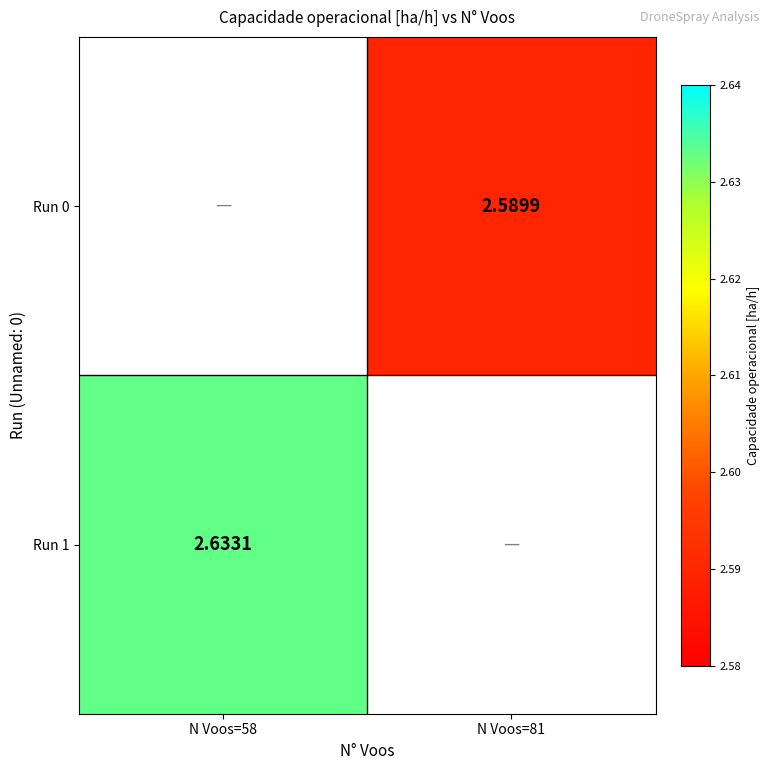

Is the value of Run 1 at N Voos=58 greater than the value of Run 0 at N Voos=81?

Yes